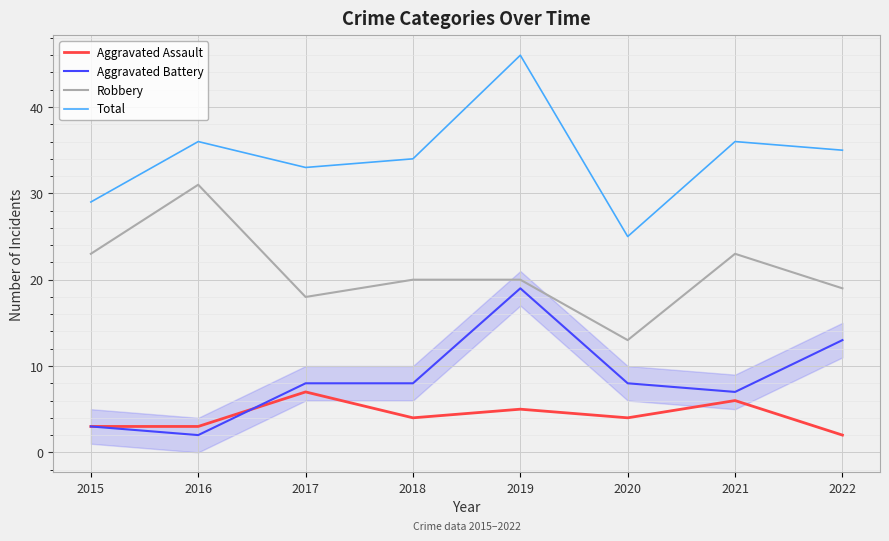

At which label does Robbery reach its peak?

2016